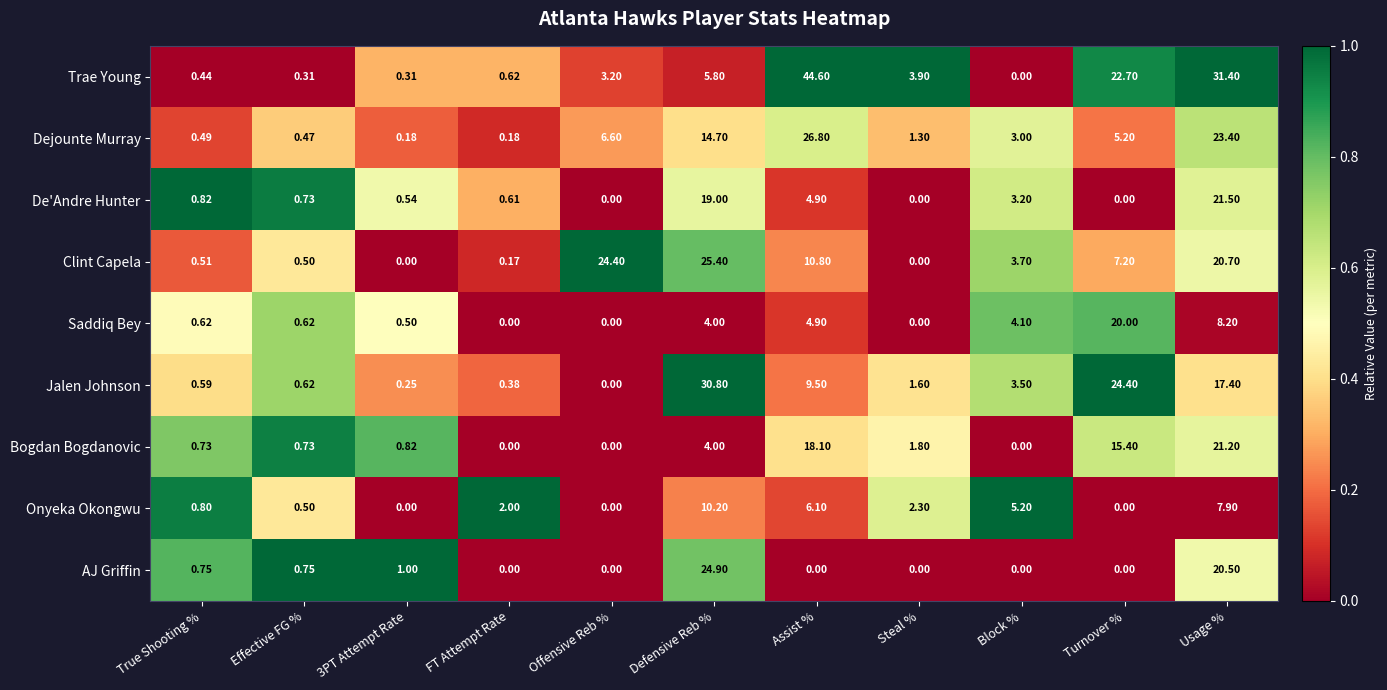

Rank the series by their maximum value, from highest to lowest.

Trae Young, Jalen Johnson, Dejounte Murray, Clint Capela, AJ Griffin, De'Andre Hunter, Bogdan Bogdanovic, Saddiq Bey, Onyeka Okongwu